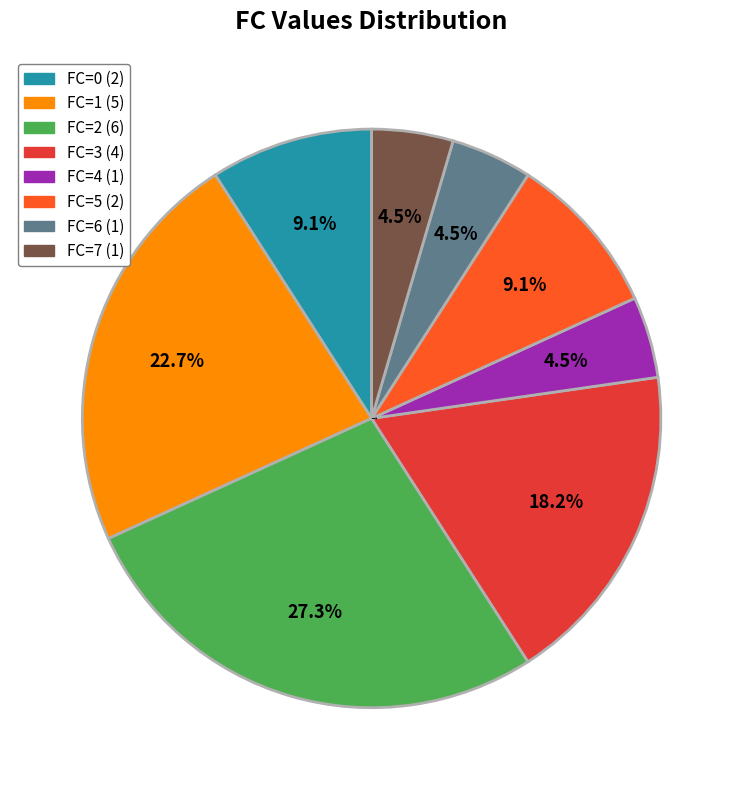

Is the sum of FC=6 and FC=5 greater than half?

No